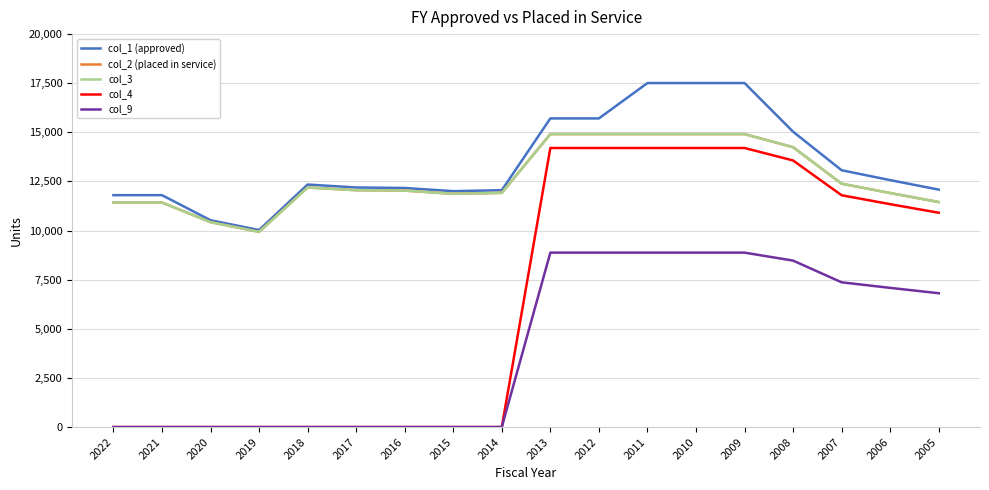

Is this an area chart (filled region under the line)?

No